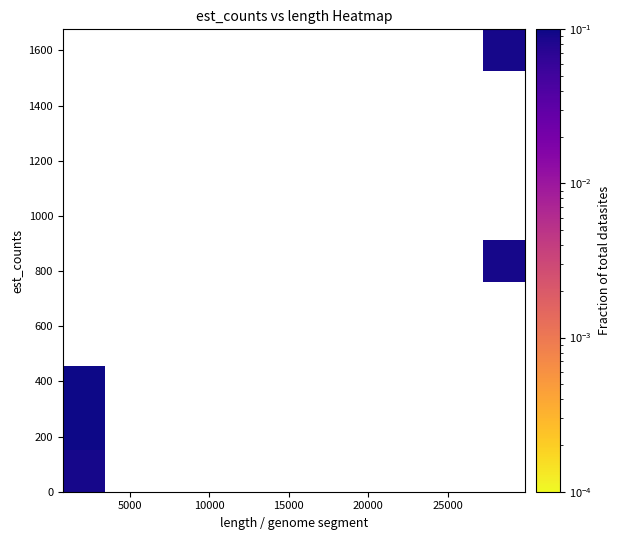

What is the minimum value shown in the chart?

0.1